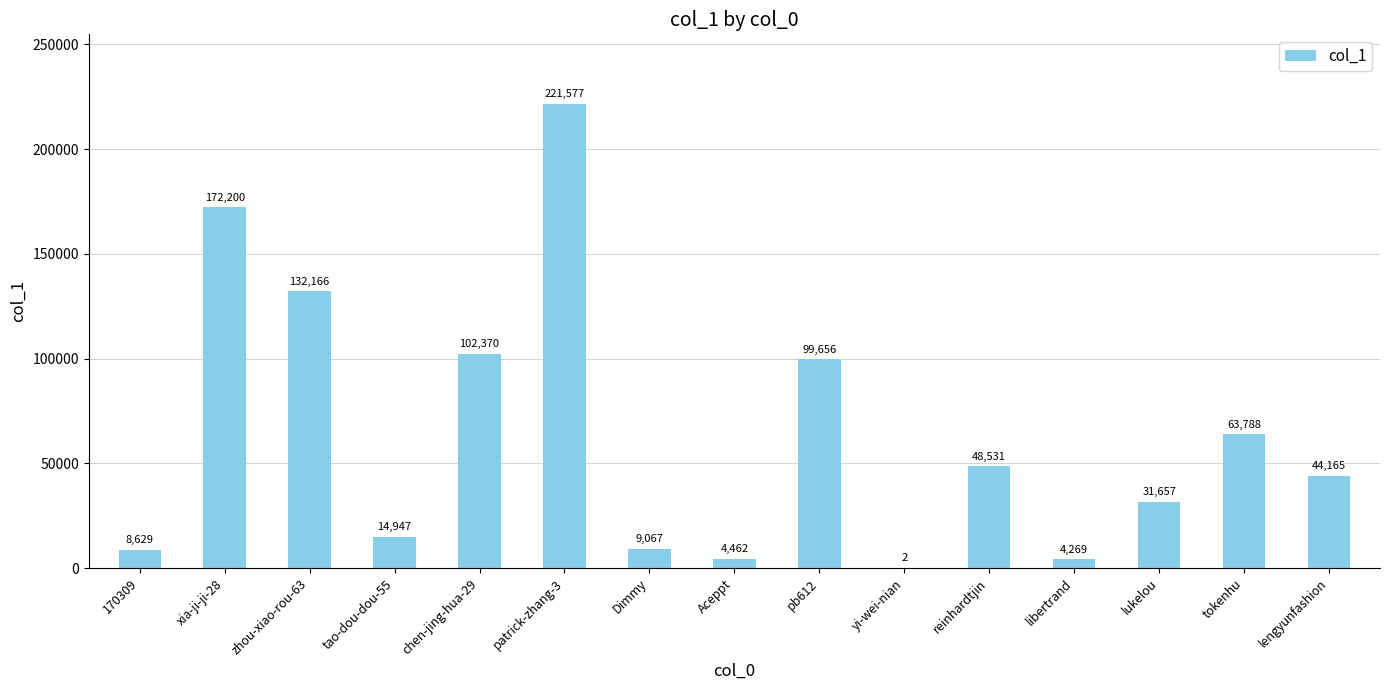

The value at tokenhu is 63788. True or false?

True